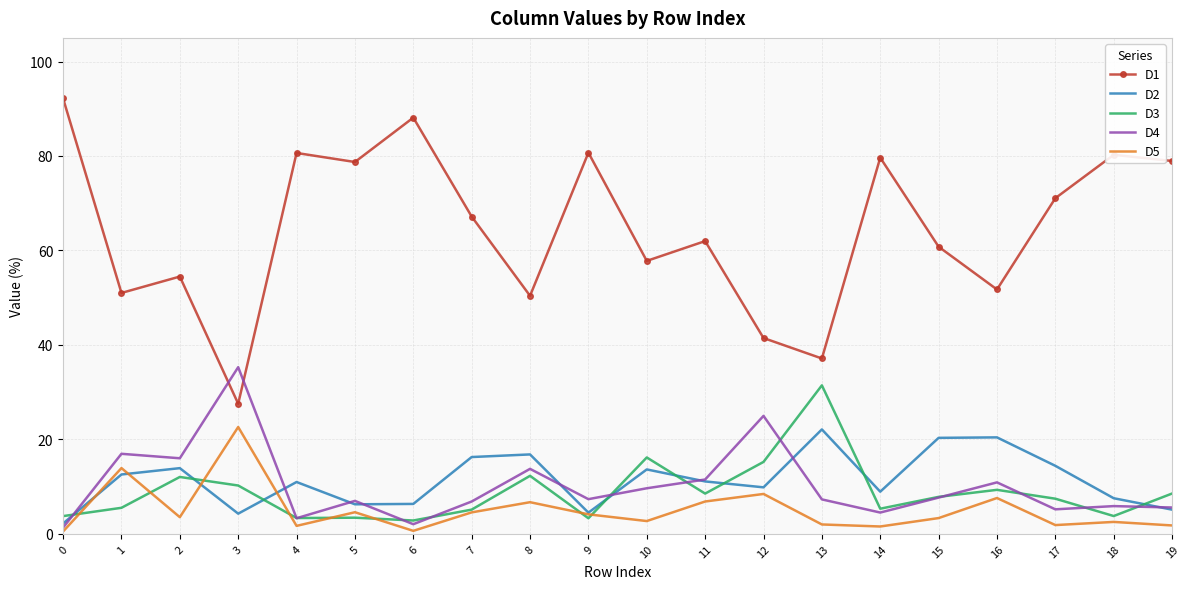

True or false: D3 and D1 cross at least once.

False